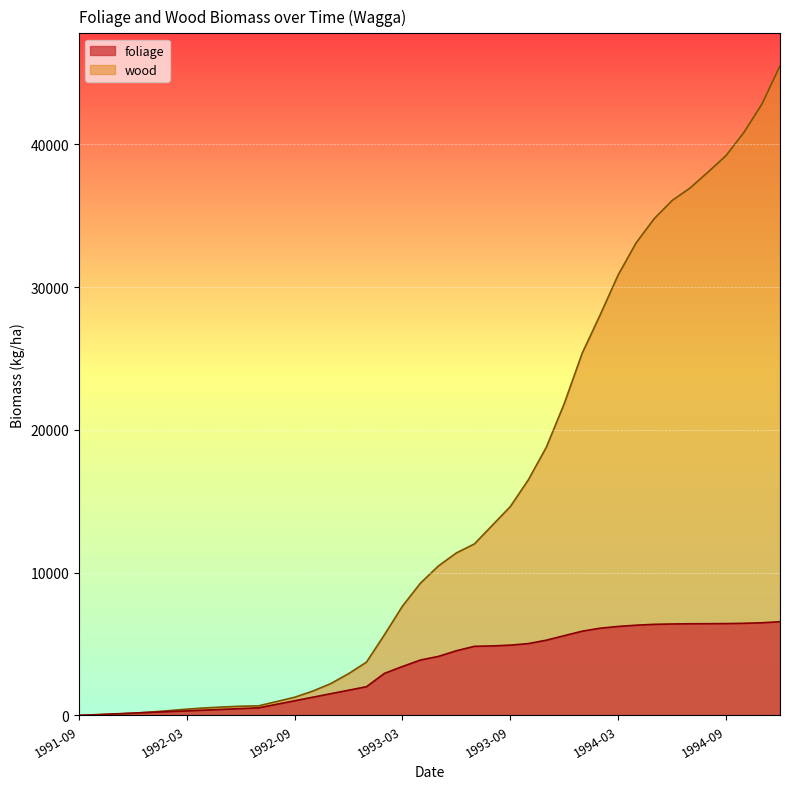

Is the value of wood at 1992-12-30 greater than the value of foliage at 1994-01-29?

No